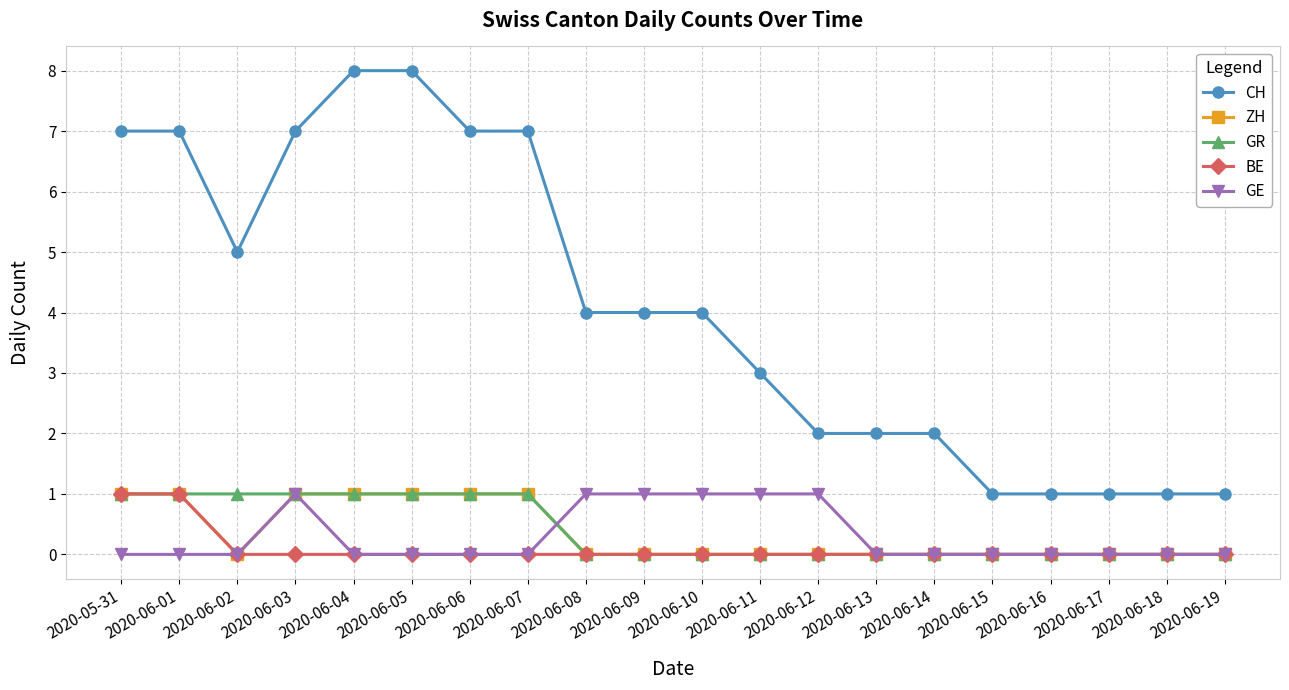

Reading left to right, transcribe all the data shown in this chart.

CH: 2020-05-31=7	2020-06-01=7	2020-06-02=5	2020-06-03=7	2020-06-04=8	2020-06-05=8	2020-06-06=7	2020-06-07=7	2020-06-08=4	2020-06-09=4	2020-06-10=4	2020-06-11=3	2020-06-12=2	2020-06-13=2	2020-06-14=2	2020-06-15=1	2020-06-16=1	2020-06-17=1	2020-06-18=1	2020-06-19=1
ZH: 2020-05-31=1	2020-06-01=1	2020-06-02=0	2020-06-03=1	2020-06-04=1	2020-06-05=1	2020-06-06=1	2020-06-07=1	2020-06-08=0	2020-06-09=0	2020-06-10=0	2020-06-11=0	2020-06-12=0	2020-06-13=0	2020-06-14=0	2020-06-15=0	2020-06-16=0	2020-06-17=0	2020-06-18=0	2020-06-19=0
GR: 2020-05-31=1	2020-06-01=1	2020-06-02=1	2020-06-03=1	2020-06-04=1	2020-06-05=1	2020-06-06=1	2020-06-07=1	2020-06-08=0	2020-06-09=0	2020-06-10=0	2020-06-11=0	2020-06-12=0	2020-06-13=0	2020-06-14=0	2020-06-15=0	2020-06-16=0	2020-06-17=0	2020-06-18=0	2020-06-19=0
BE: 2020-05-31=1	2020-06-01=1	2020-06-02=0	2020-06-03=0	2020-06-04=0	2020-06-05=0	2020-06-06=0	2020-06-07=0	2020-06-08=0	2020-06-09=0	2020-06-10=0	2020-06-11=0	2020-06-12=0	2020-06-13=0	2020-06-14=0	2020-06-15=0	2020-06-16=0	2020-06-17=0	2020-06-18=0	2020-06-19=0
GE: 2020-05-31=0	2020-06-01=0	2020-06-02=0	2020-06-03=1	2020-06-04=0	2020-06-05=0	2020-06-06=0	2020-06-07=0	2020-06-08=1	2020-06-09=1	2020-06-10=1	2020-06-11=1	2020-06-12=1	2020-06-13=0	2020-06-14=0	2020-06-15=0	2020-06-16=0	2020-06-17=0	2020-06-18=0	2020-06-19=0